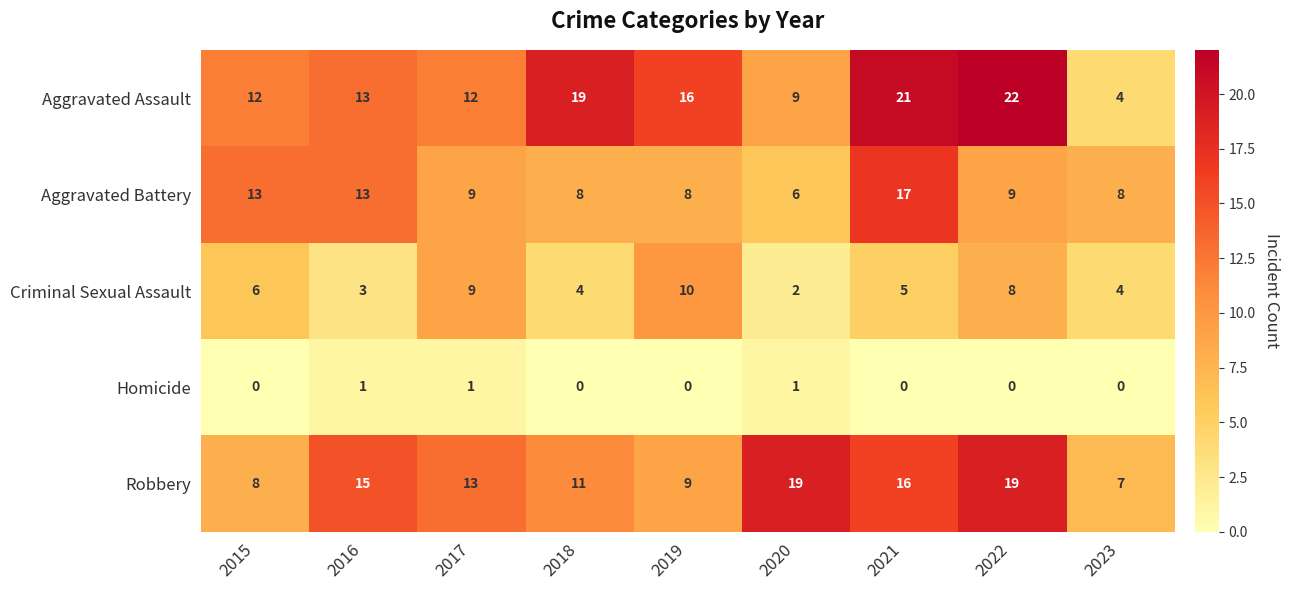

Which series has the largest range (max minus min)?

Aggravated Assault